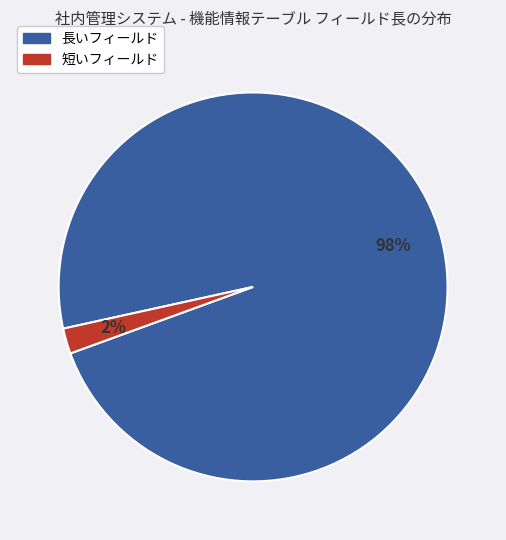

Is there a majority slice in this chart?

Yes